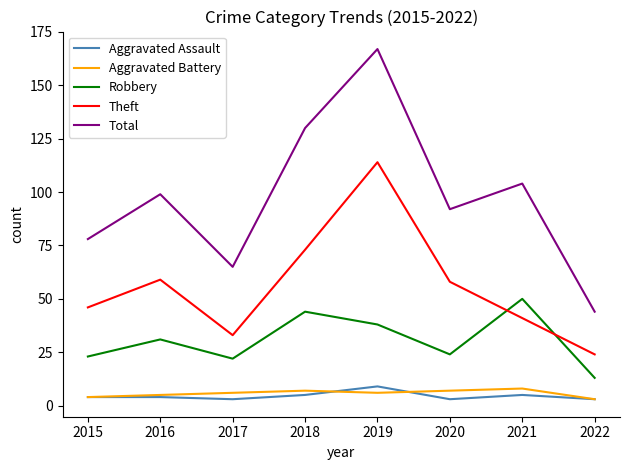

True or false: Aggravated Assault and Total cross at least once.

False